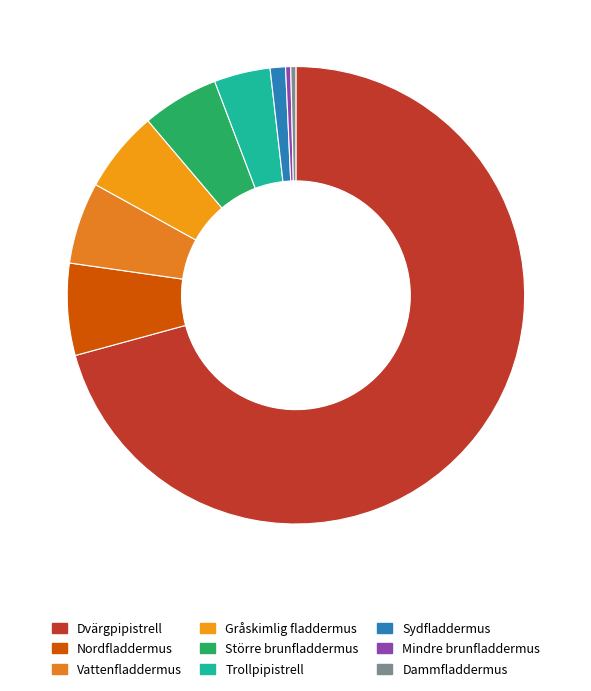

Count the number of slices in the pie.

9